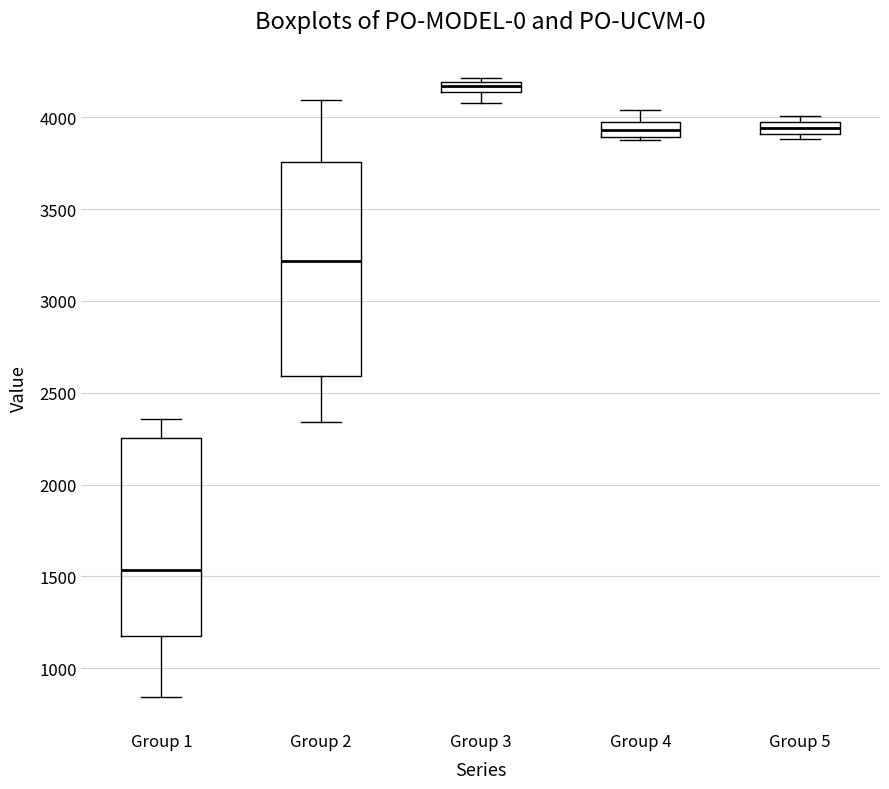

Which box has the highest median line?

Group 3